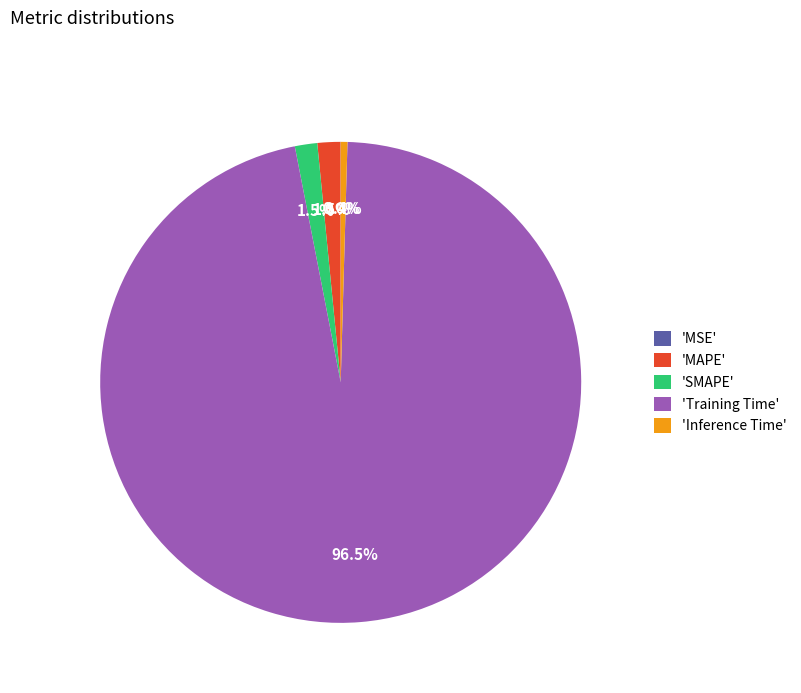

Between 'MAPE' and 'Training Time', which is larger?

'Training Time'